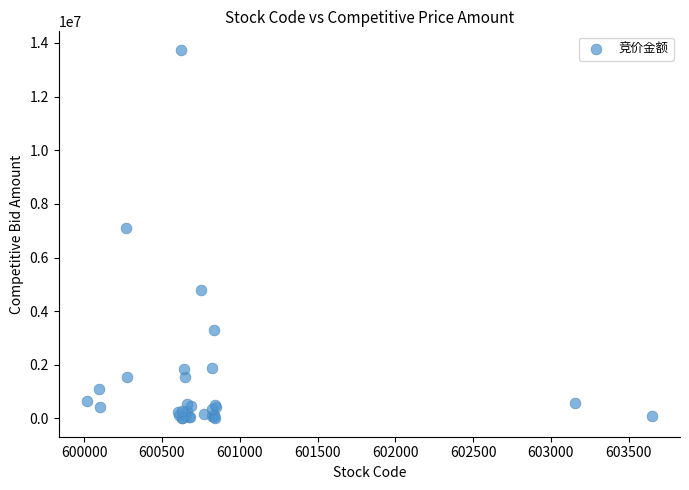

What Y value in the scatter plot is closest to 6875893?

7086684